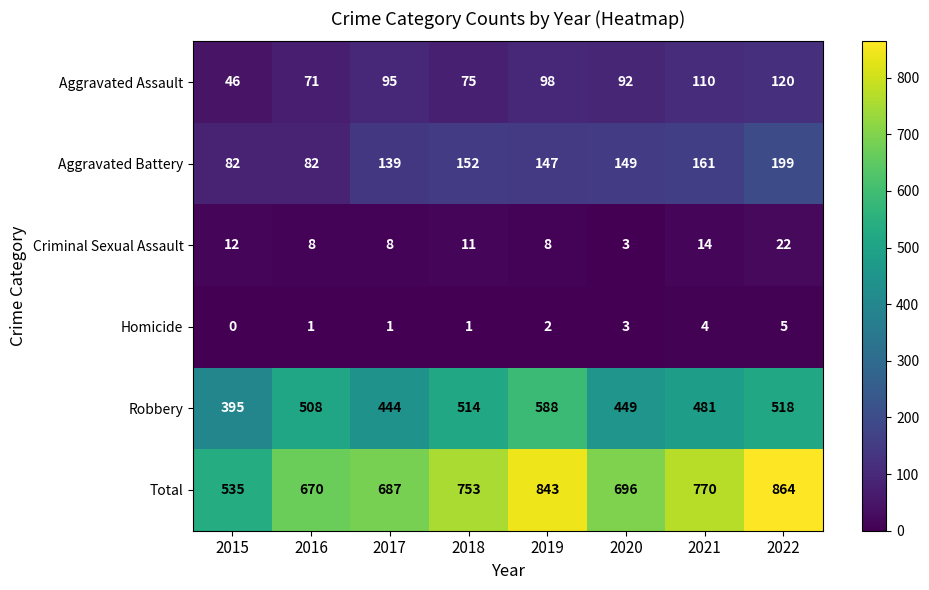

What is the approximate value of Criminal Sexual Assault at 2016?

8